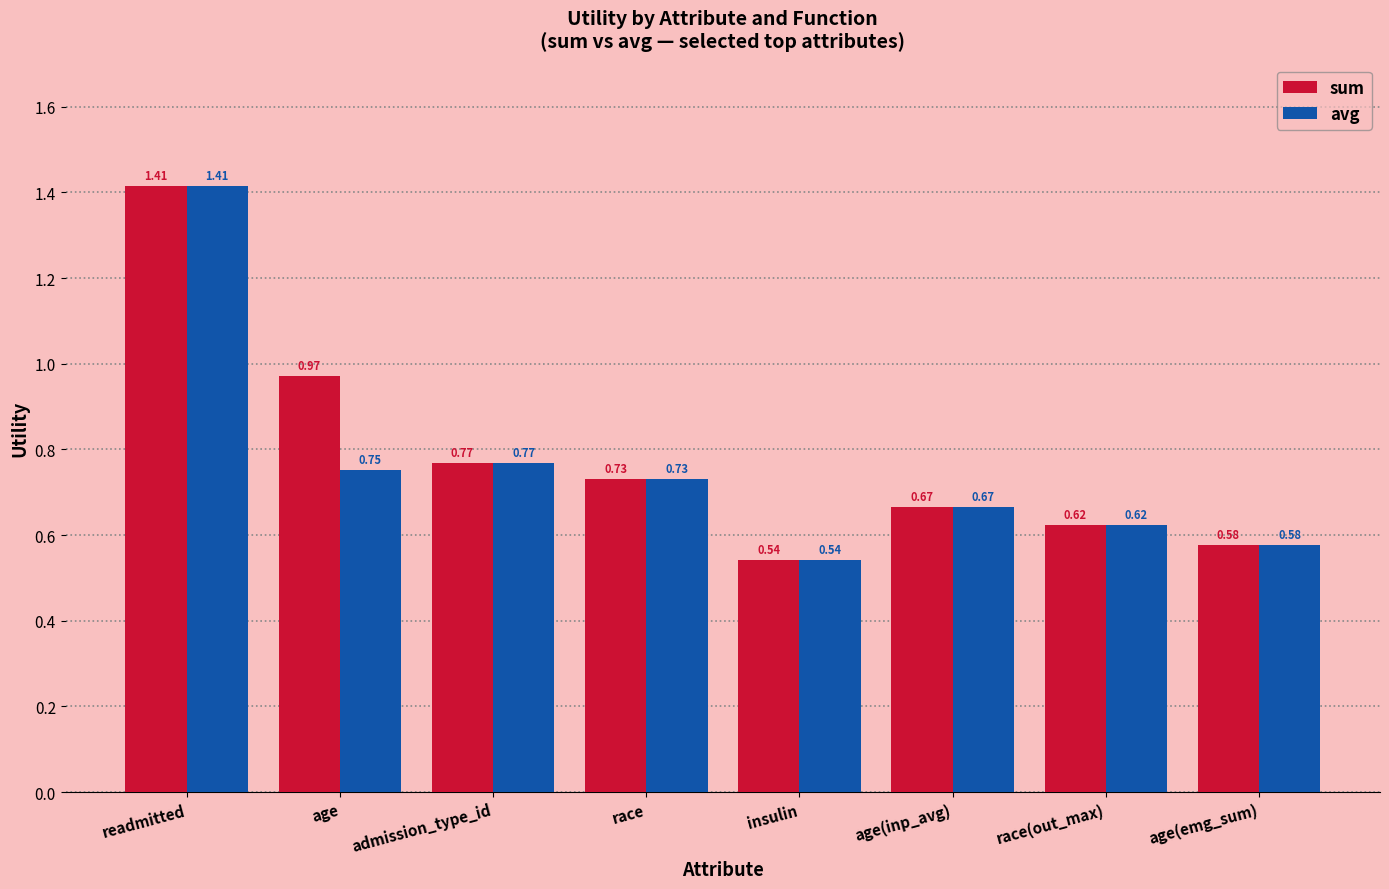

Which label corresponds to the largest value in the chart?

readmitted